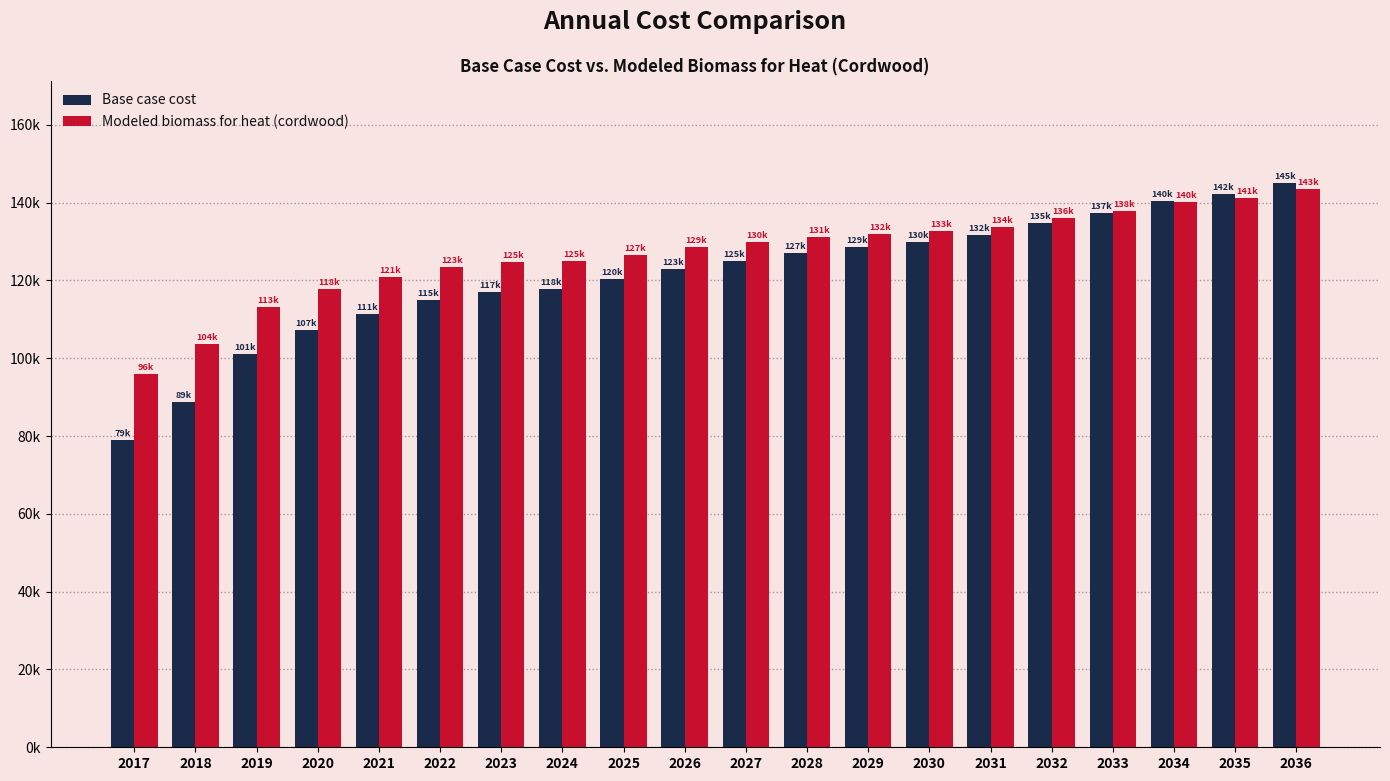

What are all the series names shown in the legend?

Base case cost, Modeled biomass for heat (cordwood)